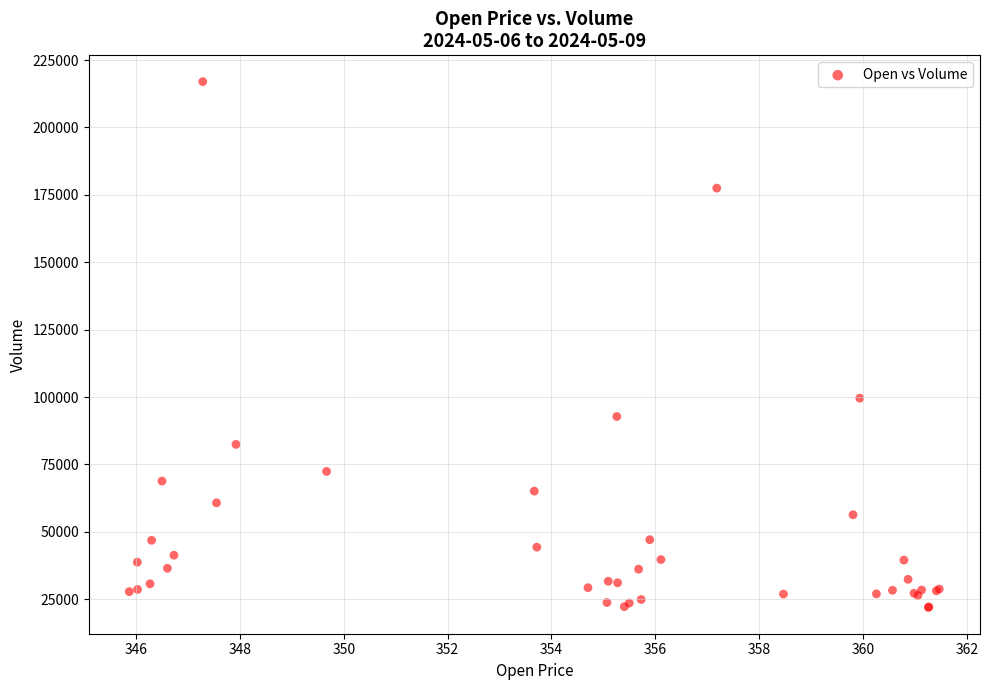

What Y value in the scatter plot is closest to 119489?

99596